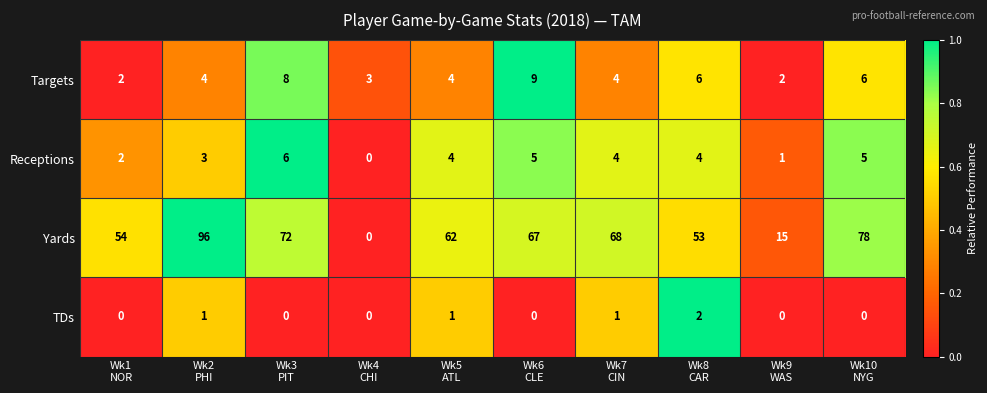

How many series are shown in this chart?

4